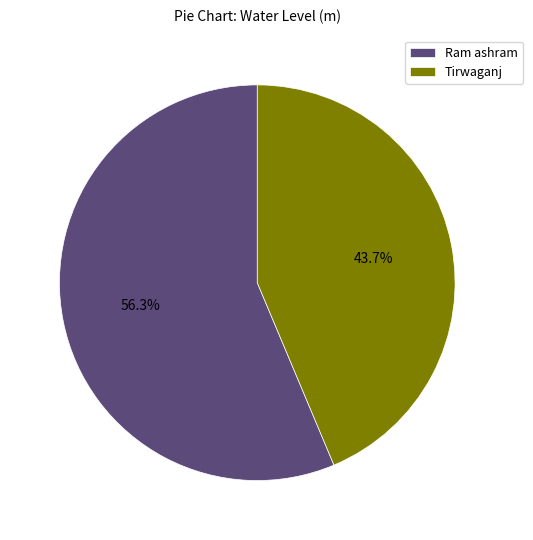

What is the ratio of the value at Tirwaganj to the value at Ram ashram?

0.8